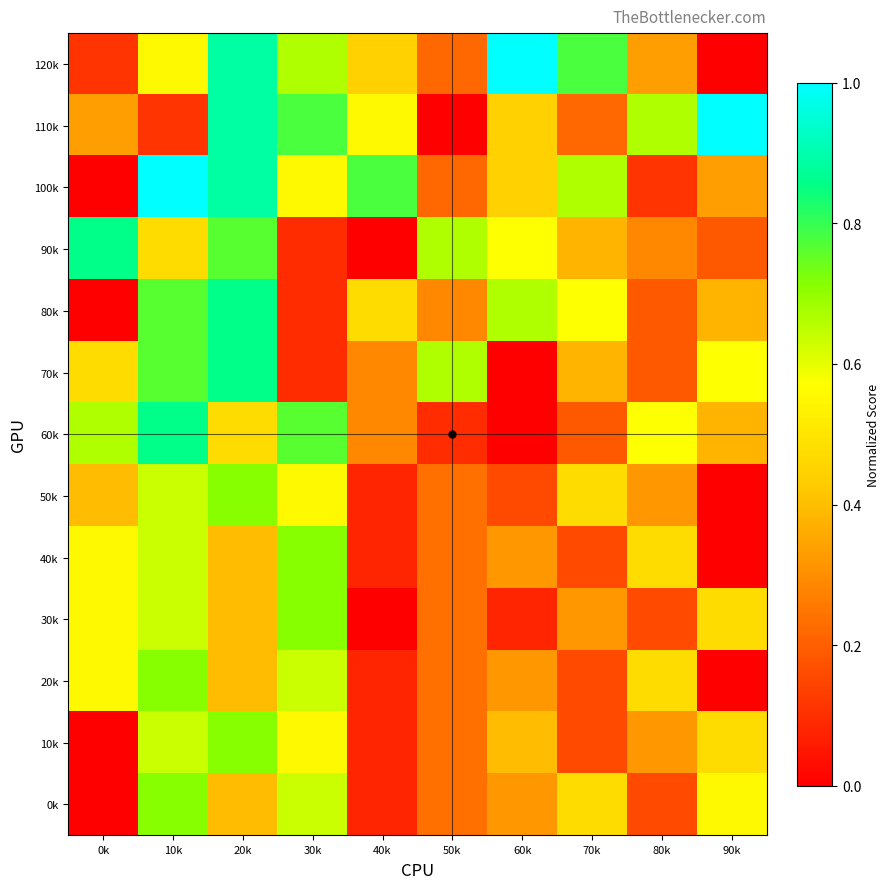

Reading left to right, what are all the values shown in this chart?

120k: 0k=0.1	10k=0.6	20k=0.9	30k=0.7	40k=0.4	50k=0.2	60k=1.0	70k=0.8	80k=0.3	90k=0.0
110k: 0k=0.3	10k=0.1	20k=0.9	30k=0.8	40k=0.6	50k=0.0	60k=0.4	70k=0.2	80k=0.7	90k=1.0
100k: 0k=0.0	10k=1.0	20k=0.9	30k=0.6	40k=0.8	50k=0.2	60k=0.4	70k=0.7	80k=0.1	90k=0.3
90k: 0k=0.9	10k=0.5	20k=0.8	30k=0.1	40k=0.0	50k=0.7	60k=0.6	70k=0.4	80k=0.3	90k=0.2
80k: 0k=0.0	10k=0.8	20k=0.9	30k=0.1	40k=0.5	50k=0.3	60k=0.7	70k=0.6	80k=0.2	90k=0.4
70k: 0k=0.5	10k=0.8	20k=0.9	30k=0.1	40k=0.3	50k=0.7	60k=0.0	70k=0.4	80k=0.2	90k=0.6
60k: 0k=0.7	10k=0.9	20k=0.5	30k=0.8	40k=0.3	50k=0.1	60k=0.0	70k=0.2	80k=0.6	90k=0.4
50k: 0k=0.4	10k=0.6	20k=0.7	30k=0.6	40k=0.1	50k=0.2	60k=0.2	70k=0.5	80k=0.3	90k=0.0
40k: 0k=0.6	10k=0.6	20k=0.4	30k=0.7	40k=0.1	50k=0.2	60k=0.3	70k=0.2	80k=0.5	90k=0.0
30k: 0k=0.6	10k=0.6	20k=0.4	30k=0.7	40k=0.0	50k=0.2	60k=0.1	70k=0.3	80k=0.2	90k=0.5
20k: 0k=0.6	10k=0.7	20k=0.4	30k=0.6	40k=0.1	50k=0.2	60k=0.3	70k=0.2	80k=0.5	90k=0.0
10k: 0k=0.0	10k=0.6	20k=0.7	30k=0.6	40k=0.1	50k=0.2	60k=0.4	70k=0.2	80k=0.3	90k=0.5
0k: 0k=0.0	10k=0.7	20k=0.4	30k=0.6	40k=0.1	50k=0.2	60k=0.3	70k=0.5	80k=0.2	90k=0.6